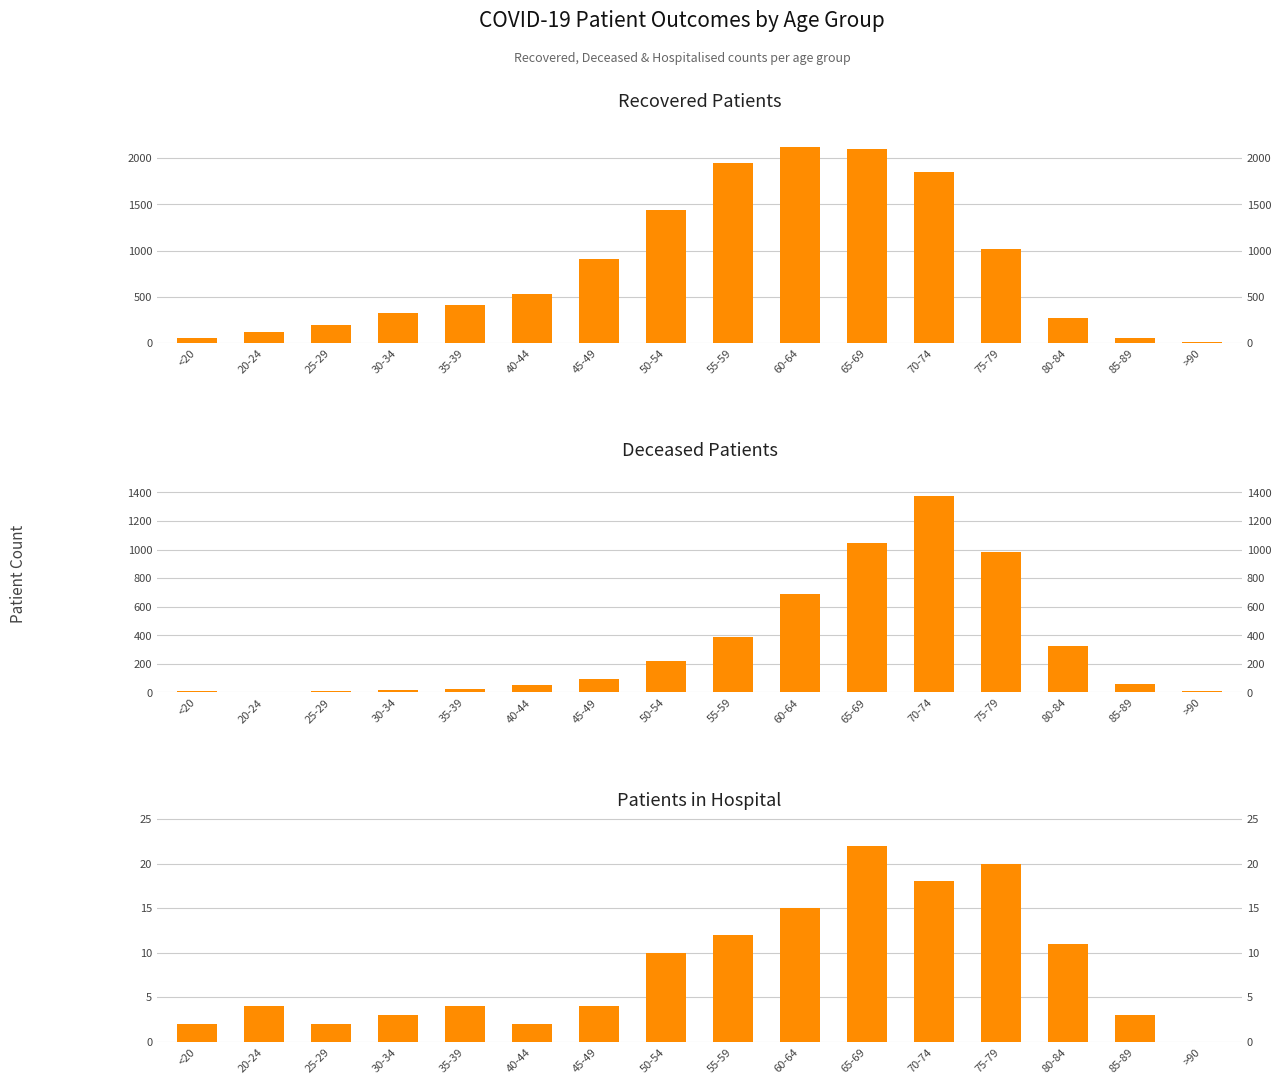

How many values in the Recovered Patients series are below 527?

8